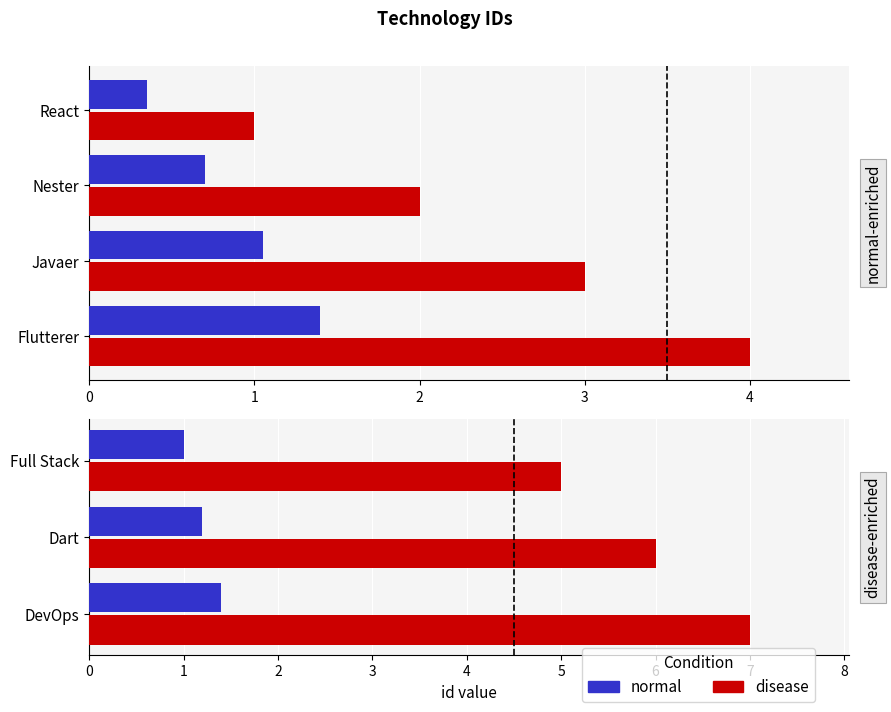

What is the difference between the normal values at 0 and 1?

0.2